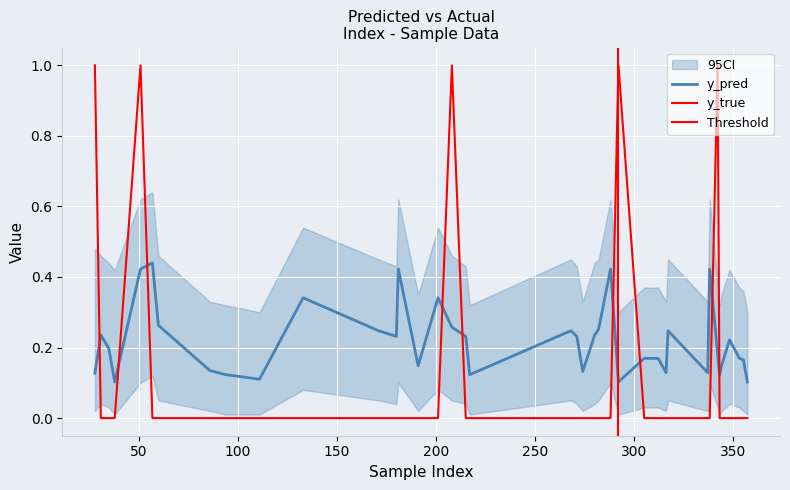

What is the sum of all y_true values?

5.0